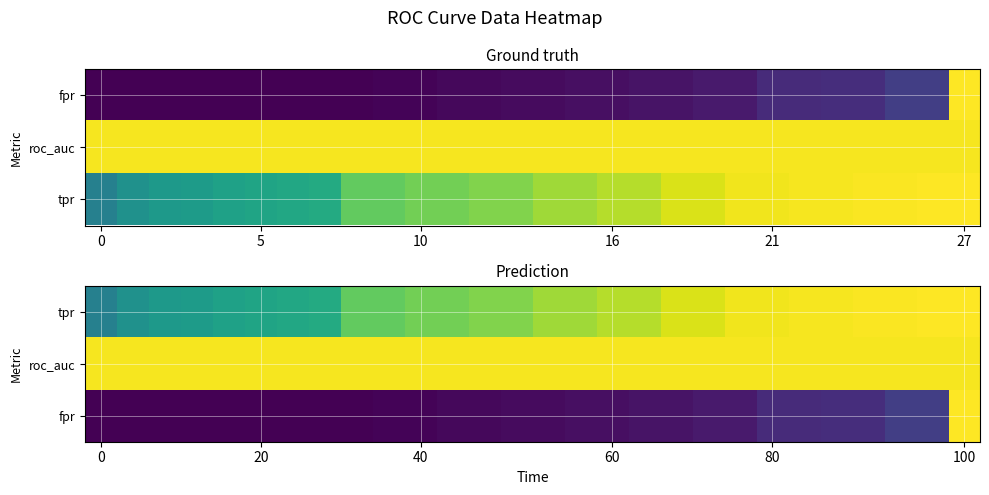

At how many categories does at least one series exceed 0?

28